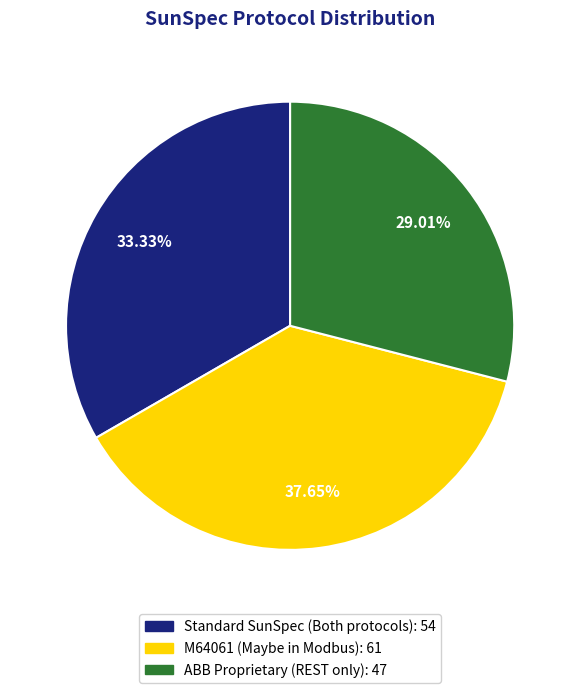

Count the number of slices in the pie.

3